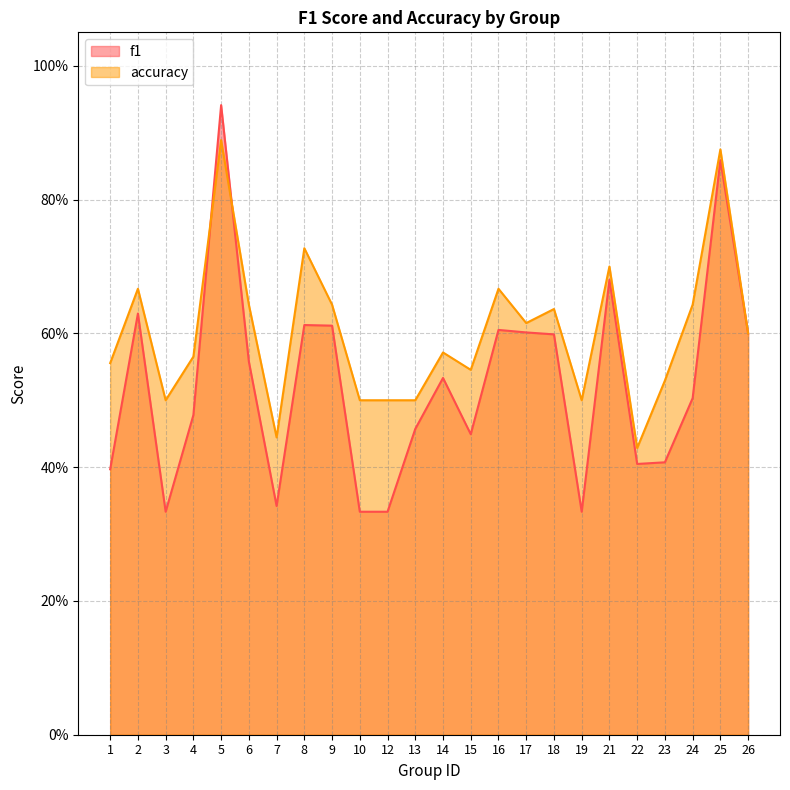

Is the value of accuracy at 14 greater than the value of f1 at 19?

Yes